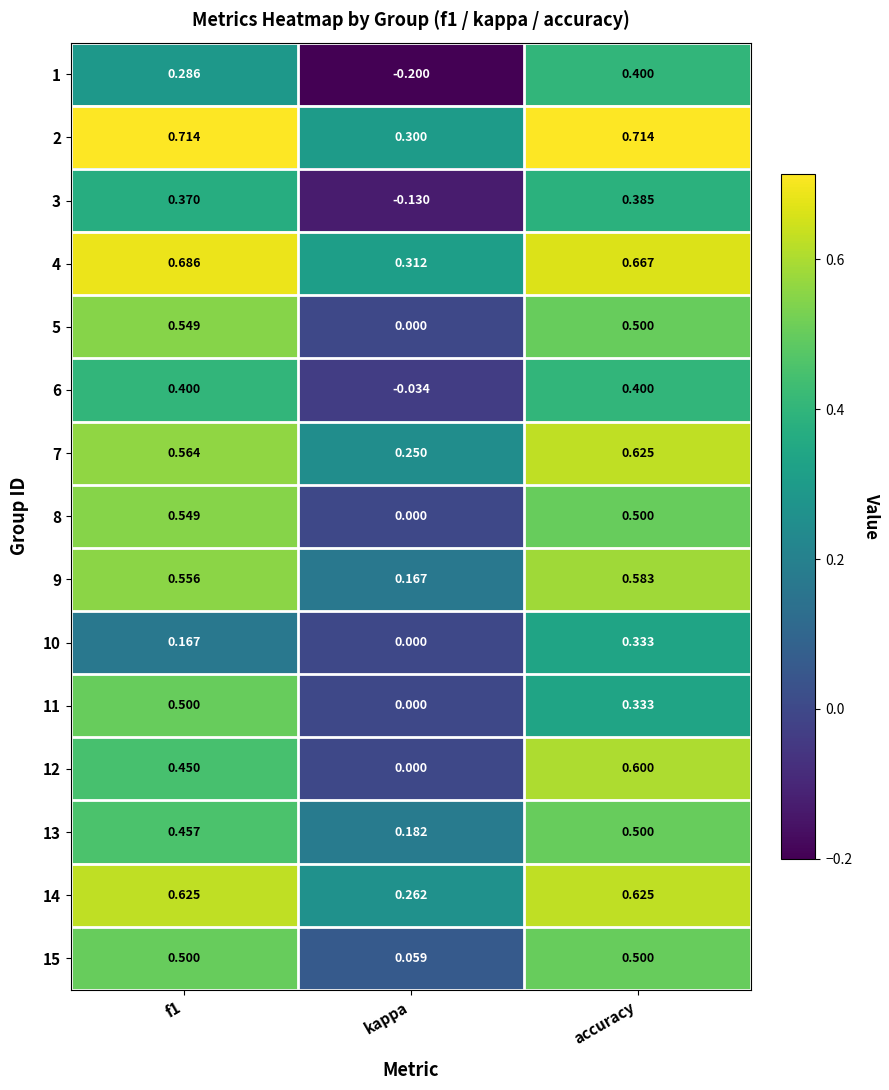

At which label does 12 reach its minimum?

kappa